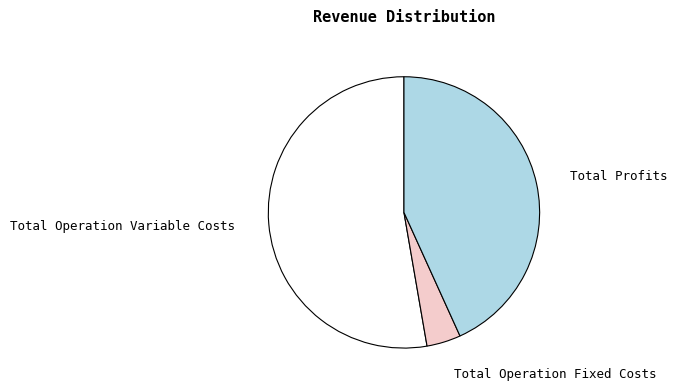

Rank the categories by value from lowest to highest.

Total Operation Fixed Costs, Total Profits, Total Operation Variable Costs